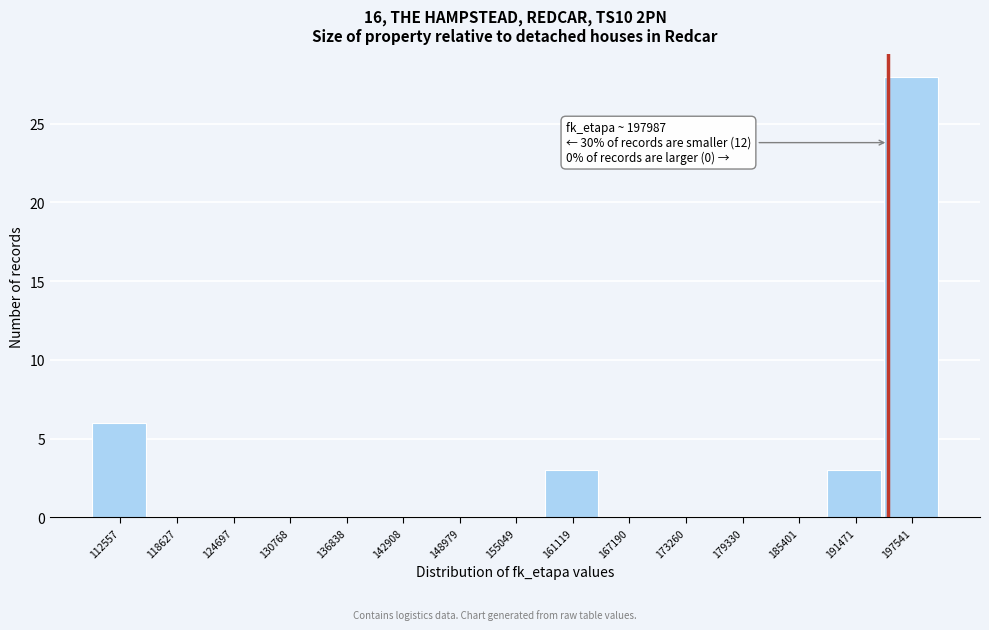

Reading left to right, extract all data points from this chart.

112557=6	118627=0	124697=0	130768=0	136838=0	142908=0	148979=0	155049=0	161119=3	167190=0	173260=0	179330=0	185401=0	191471=3	197541=28